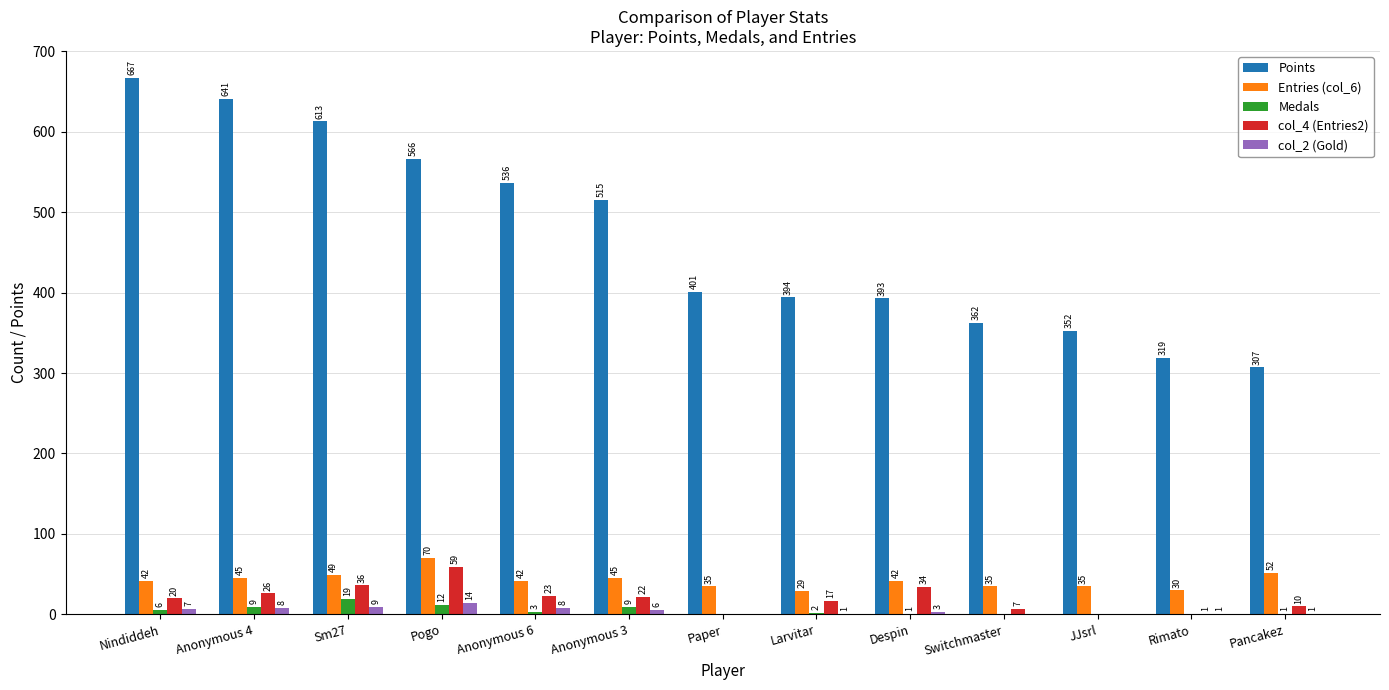

What is the sum of the Points values at Anonymous 6 and Rimato?

855